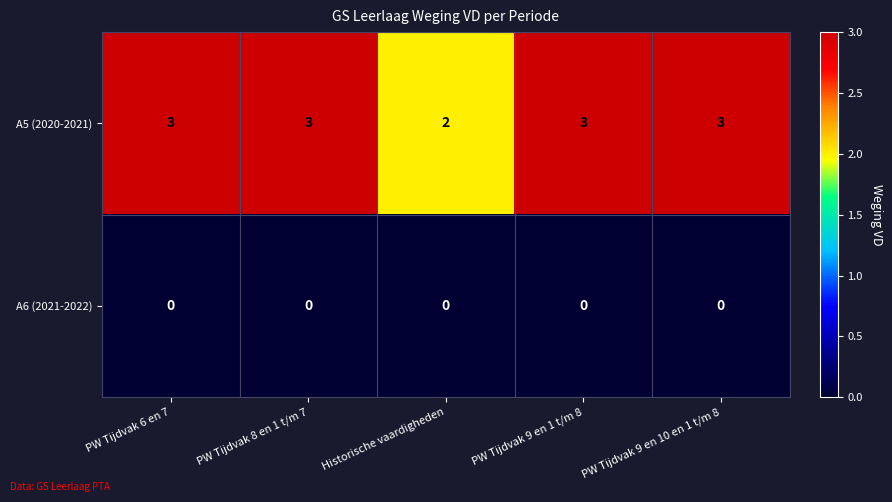

Rank the series at PW Tijdvak 8 en 1 t/m 7 from highest to lowest value.

A5 (2020-2021), A6 (2021-2022)